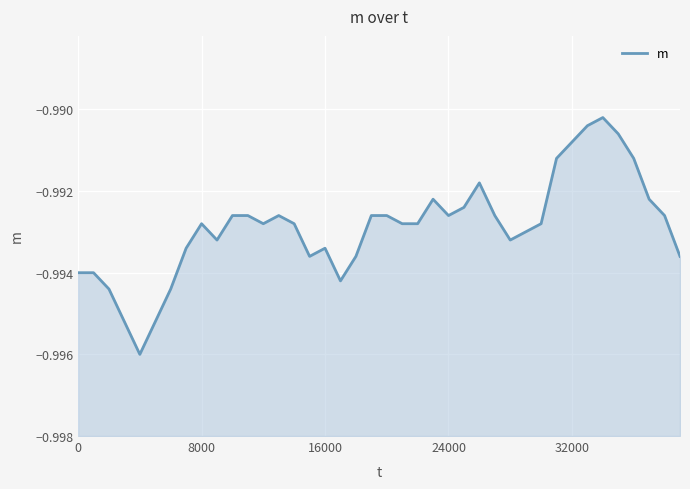

What is the sum of all values?

-39.7